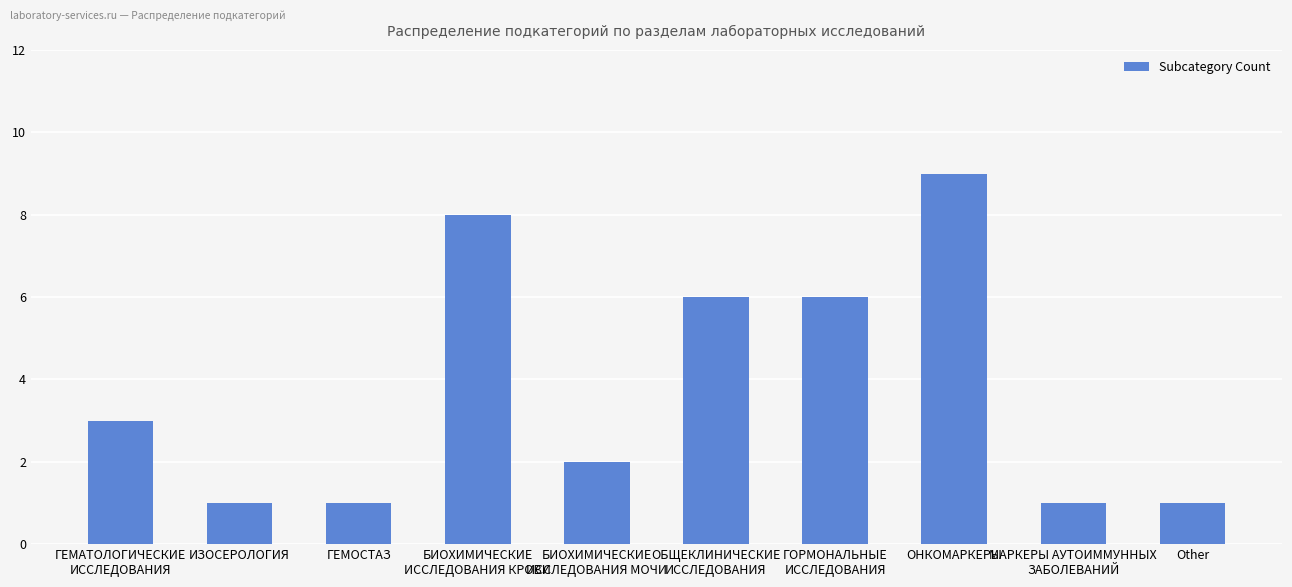

What is the change in value from БИОХИМИЧЕСКИЕ
ИССЛЕДОВАНИЯ МОЧИ to ОНКОМАРКЕРЫ?

+7